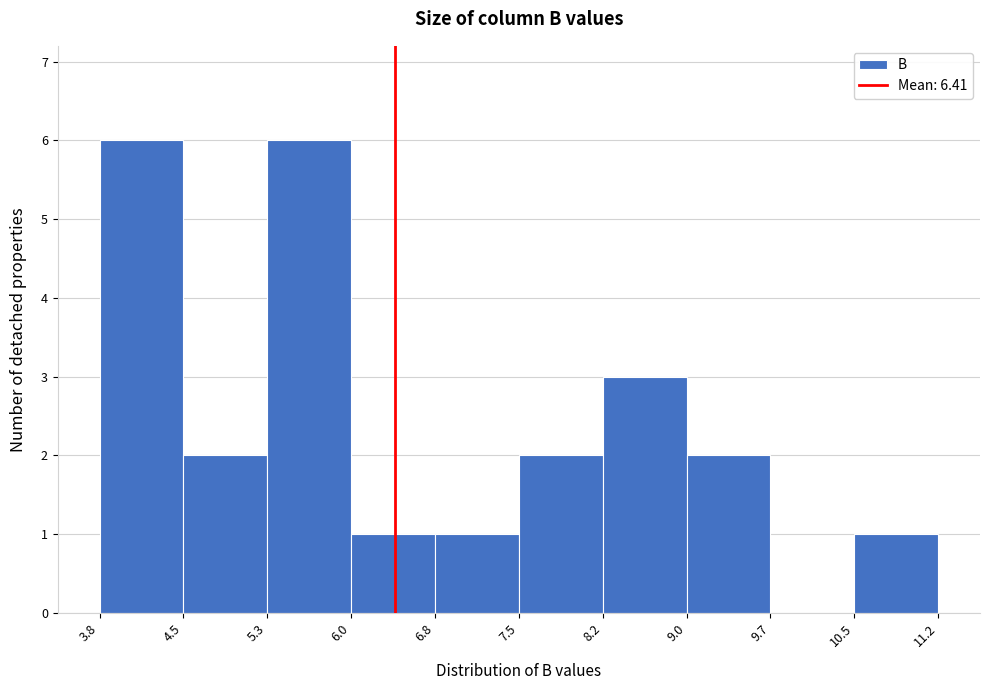

Reading left to right, transcribe this chart: for each bar, give the range it covers on the x-axis and its height. The values are not printed on the chart, so give them approximately, as read against the axis.

3.8 to 4.5: 6
4.5 to 5.3: 2
5.3 to 6.0: 6
6.0 to 6.8: 1
6.8 to 7.5: 1
7.5 to 8.2: 2
8.2 to 9.0: 3
9.0 to 9.7: 2
9.7 to 10.5: 0
10.5 to 11.2: 1